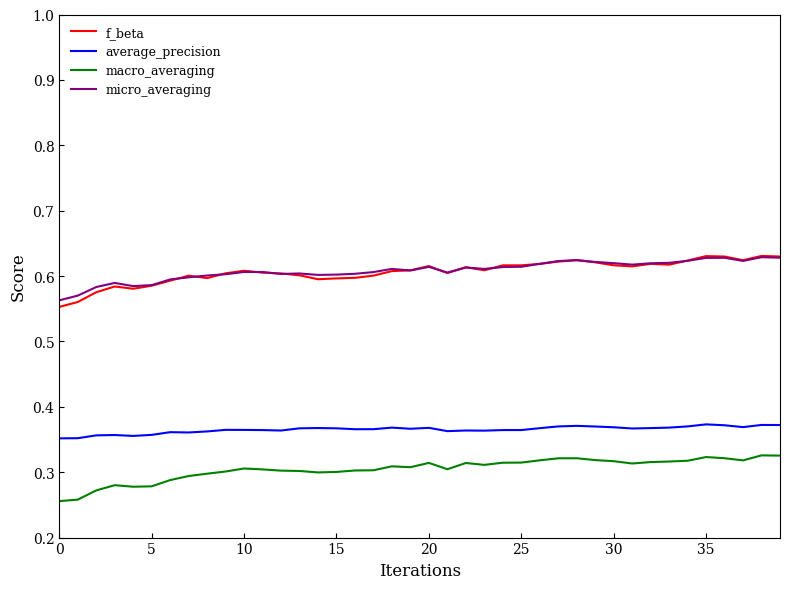

In micro_averaging, how many points are lower than both neighbors (excluding endpoints)?

8